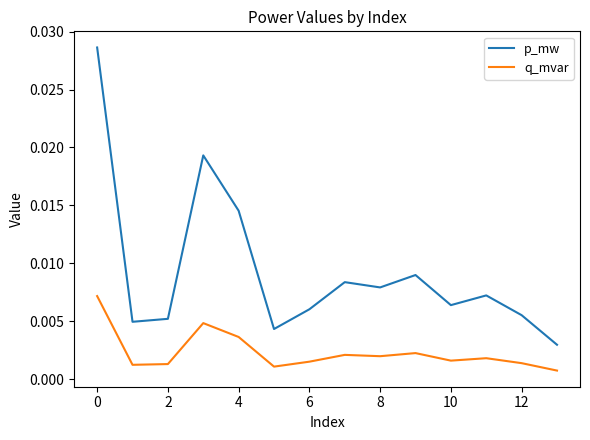

How many p_mw values are between 0 and 1?

14